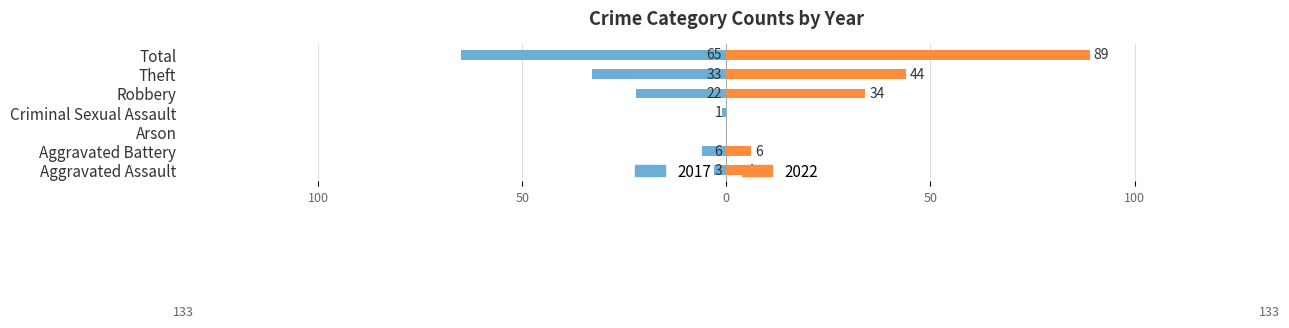

True or false: 2016 has a value of 2 at Aggravated Assault.

False